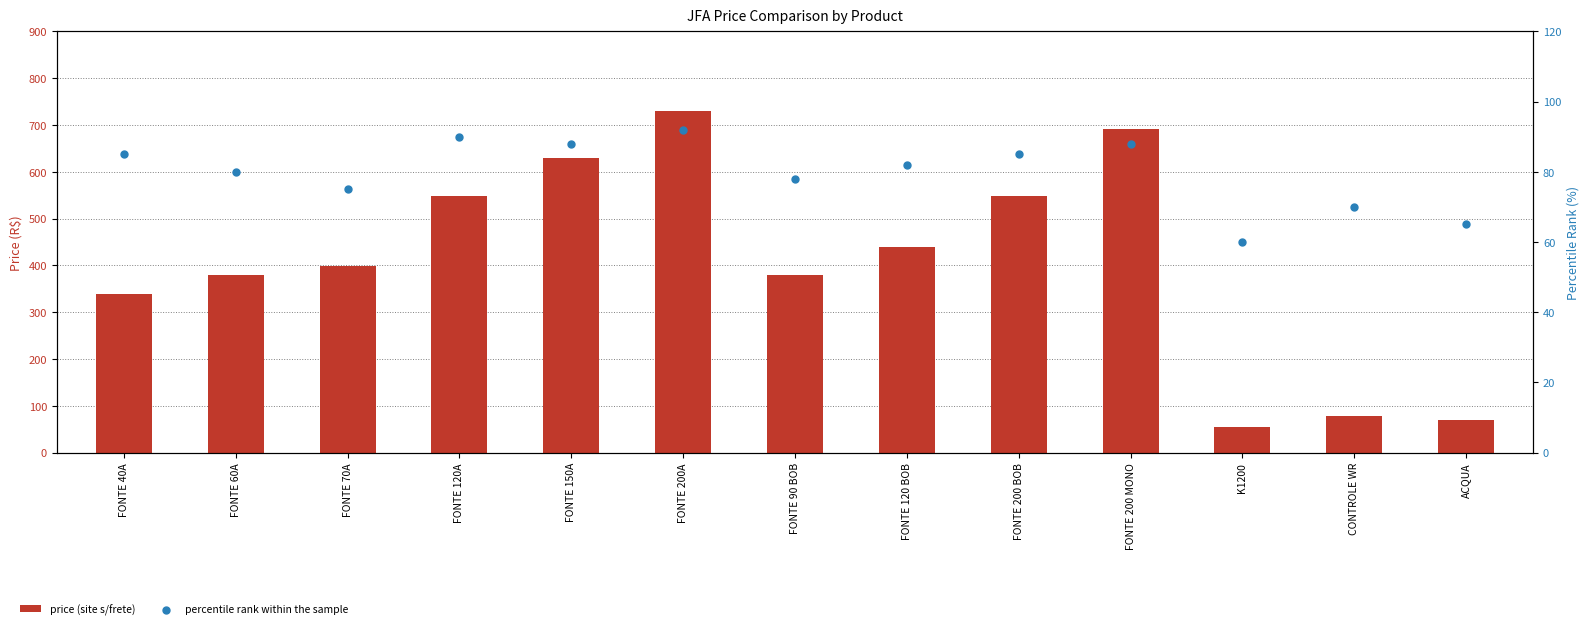

At which category is the sum across all series the highest?

FONTE 200A